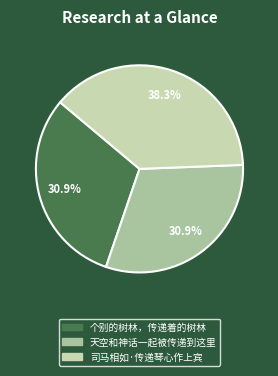

Combined, do 个别的树林，传递着的树林 and 司马相如·传递琴心作上宾 account for over 50%?

Yes